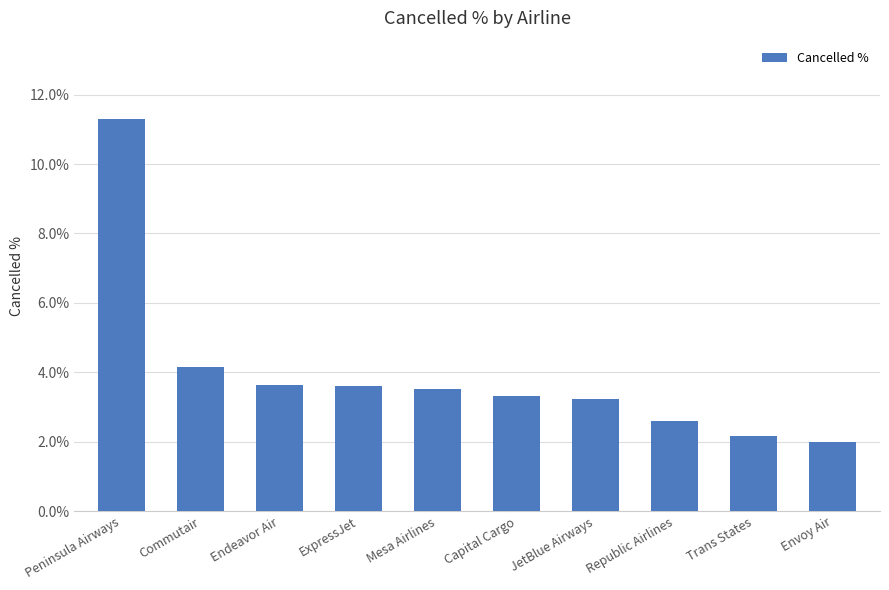

What is the label of the 6th bar from the right?

Mesa Airlines